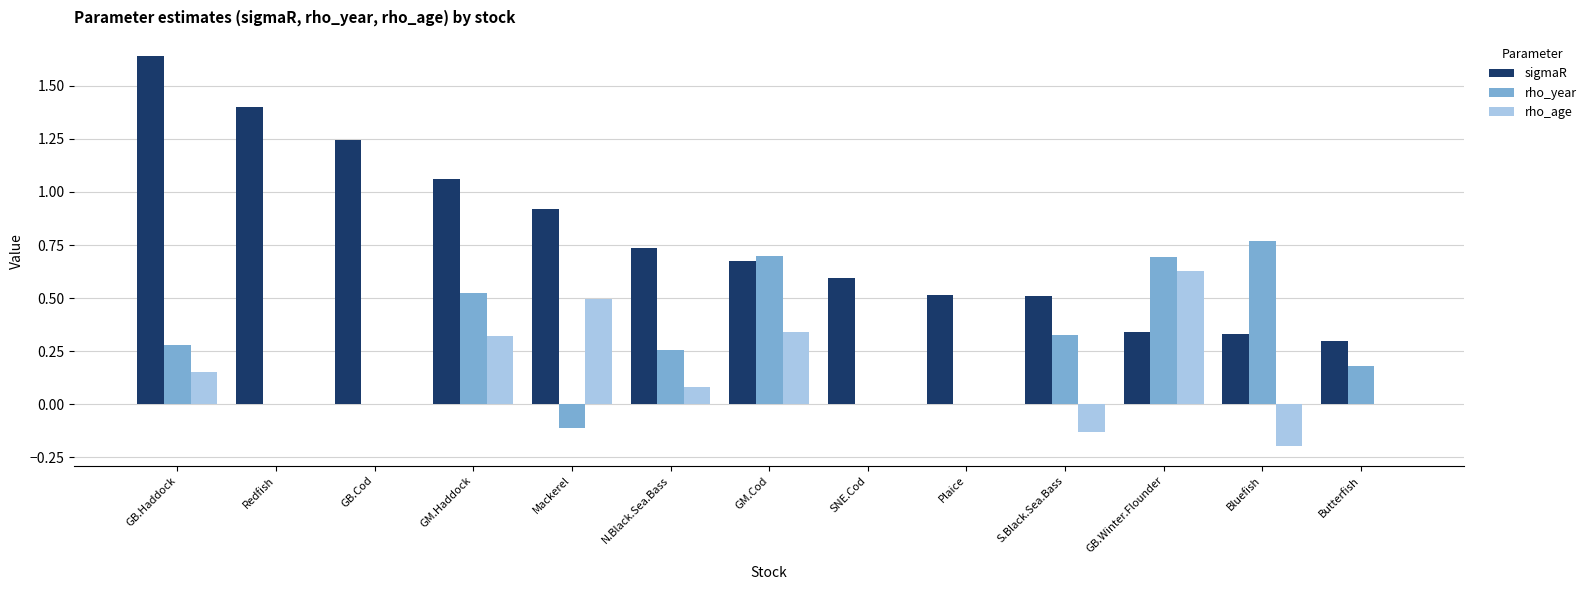

How many data points does each series have?

13